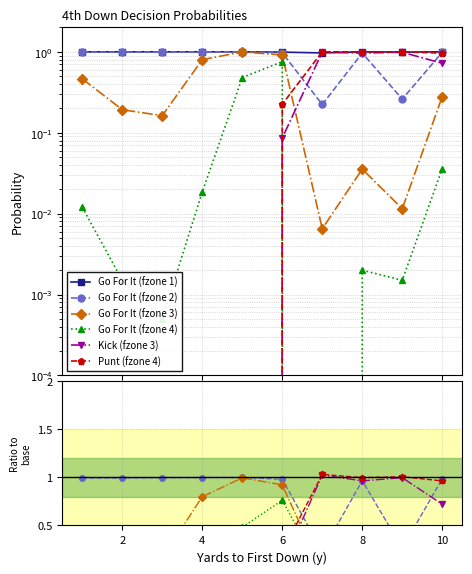

At how many categories does at least one series exceed 0?

10